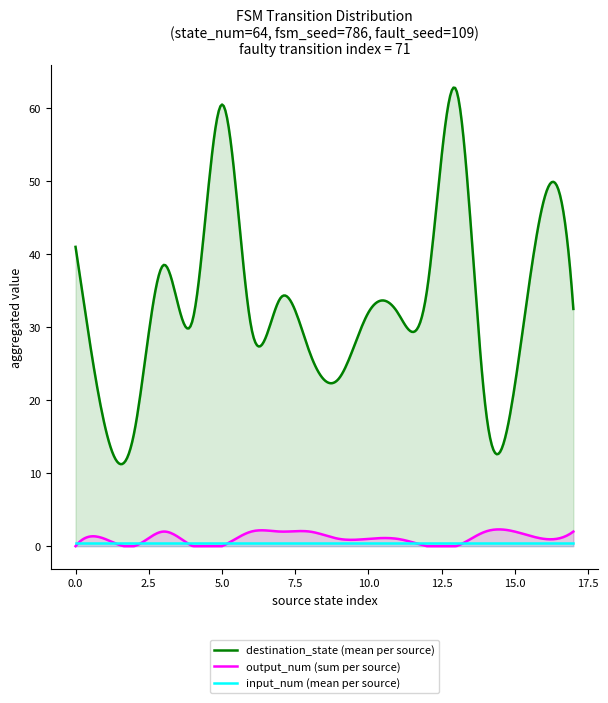

Which series has the largest range (max minus min)?

destination_state (mean per source)